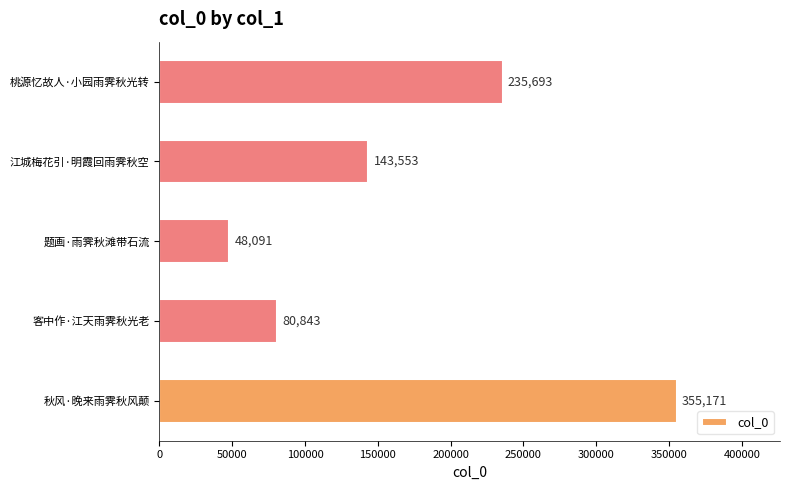

Rank the categories by value from lowest to highest.

题画·雨霁秋滩带石流, 客中作·江天雨霁秋光老, 江城梅花引·明霞回雨霁秋空, 桃源忆故人·小园雨霁秋光转, 秋风·晚来雨霁秋风颠